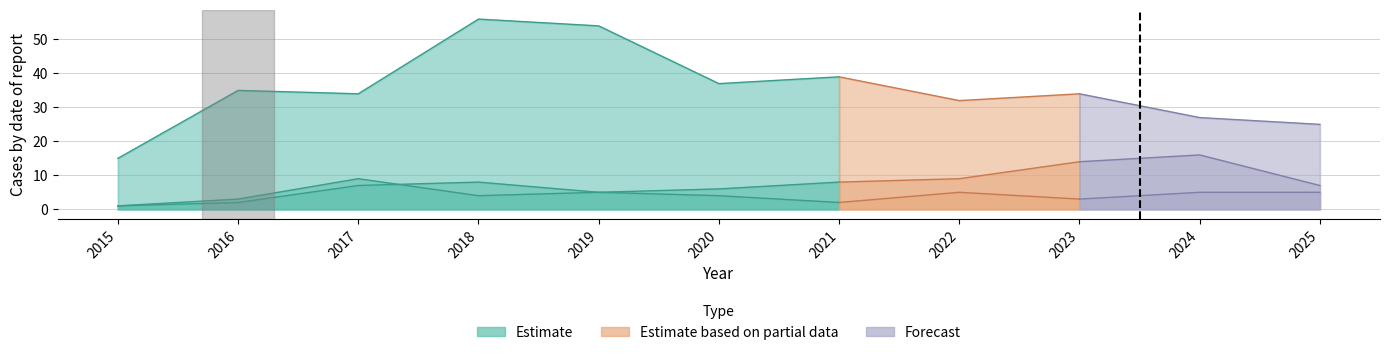

What is the value of the Aggravated Assault point at the 6th from the left?

4